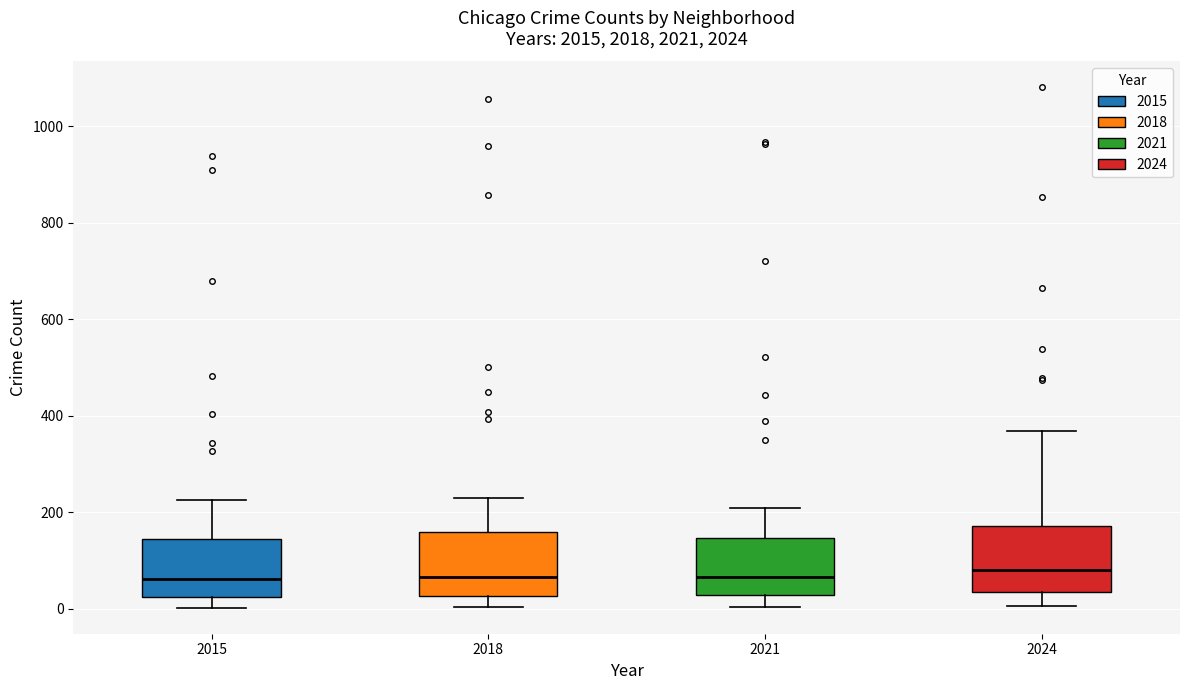

Reading left to right, read every box against the y-axis: the position of its median line, the range the box covers, and the ends of its whiskers. The values are not printed on the chart, so give them approximately, as read against the axis.

2015: median 60, box 20 to 140, whiskers 0 to 220
2018: median 60, box 20 to 160, whiskers 0 to 240
2021: median 60, box 20 to 140, whiskers 0 to 200
2024: median 80, box 40 to 180, whiskers 0 to 360